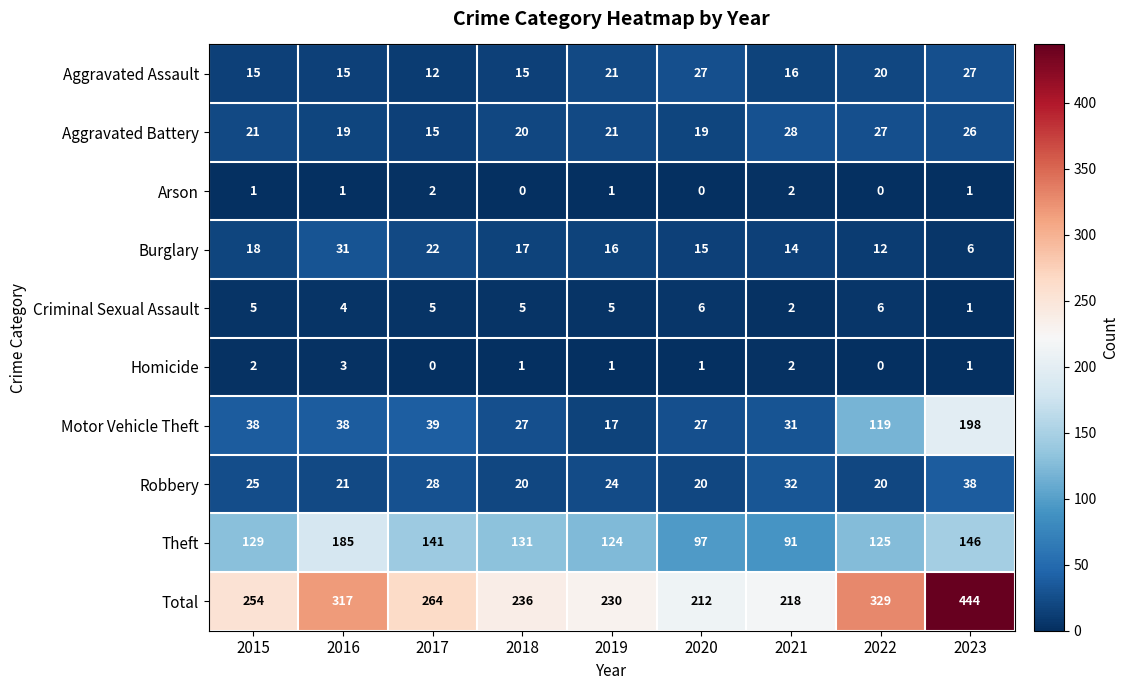

Count the Criminal Sexual Assault values in the range 4 to 5.

5